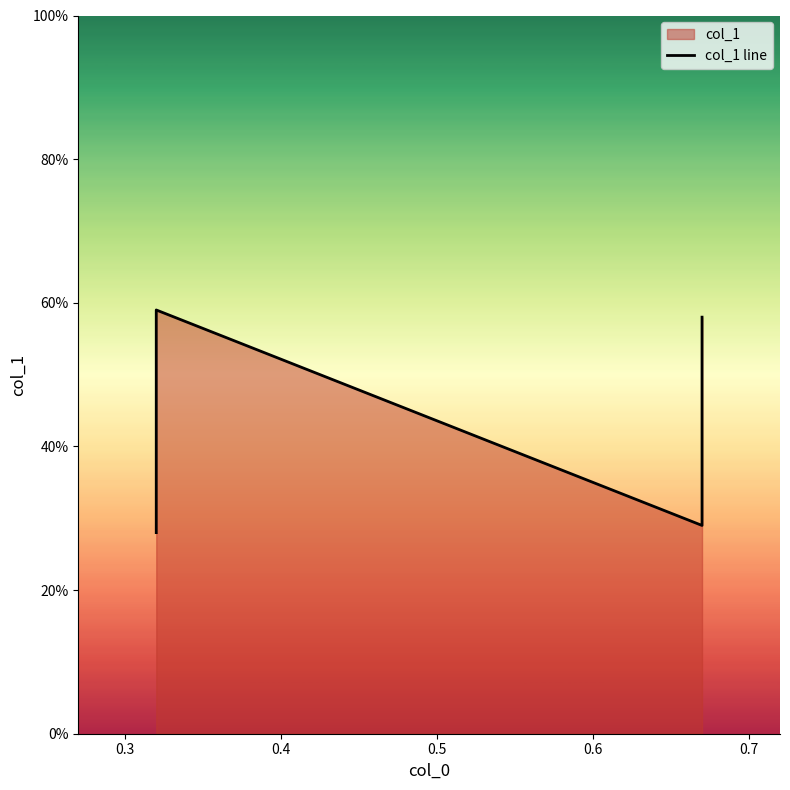

What is the sum of all values?

1.7